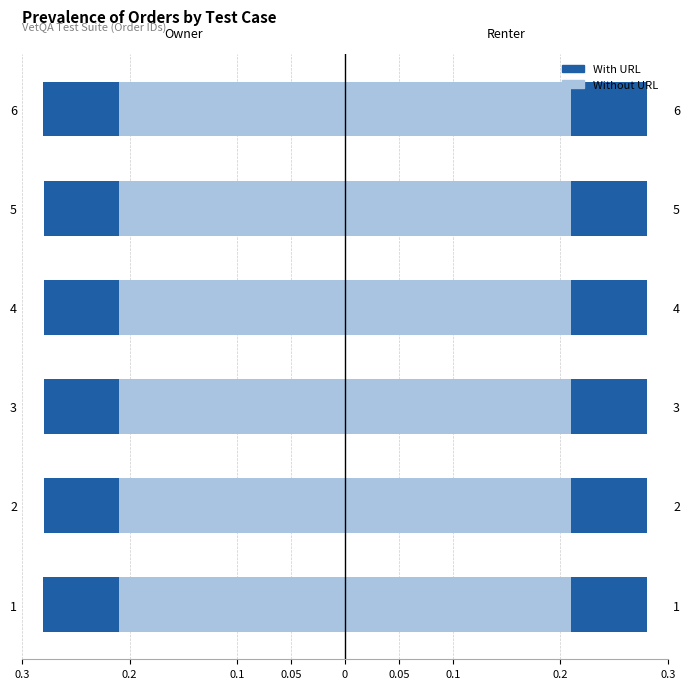

Rank the series by their maximum value, from highest to lowest.

Without URL, With URL